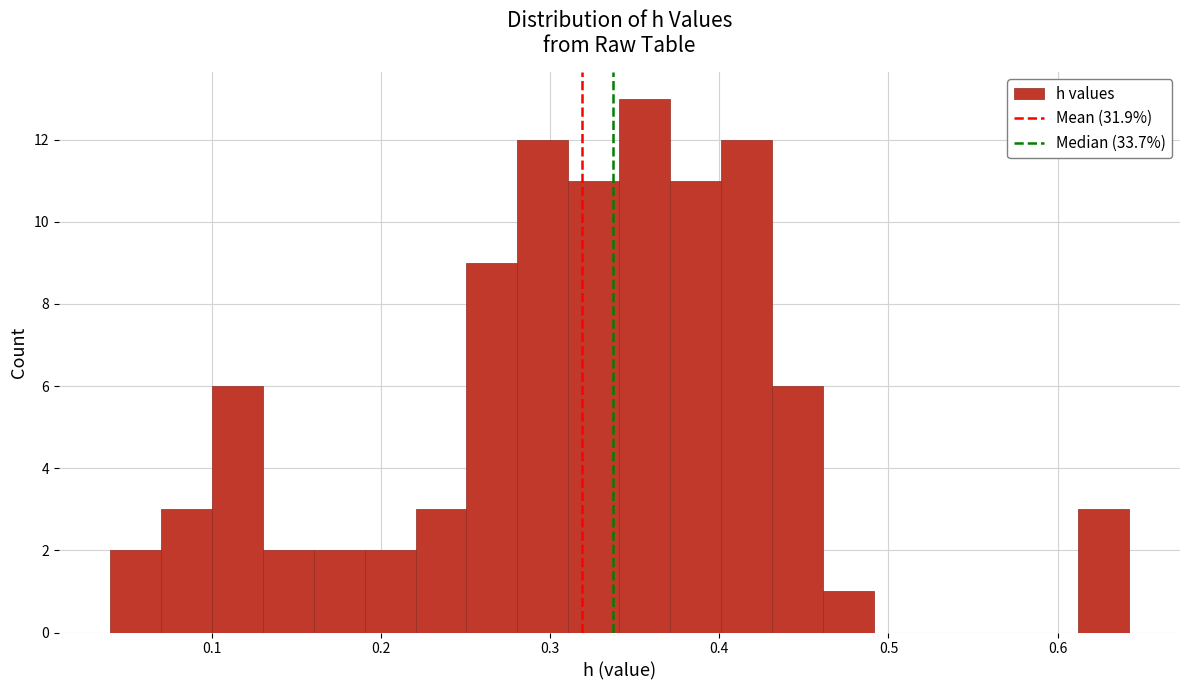

Read against the x-axis, roughly where is the centre of the tallest bar?

0.36